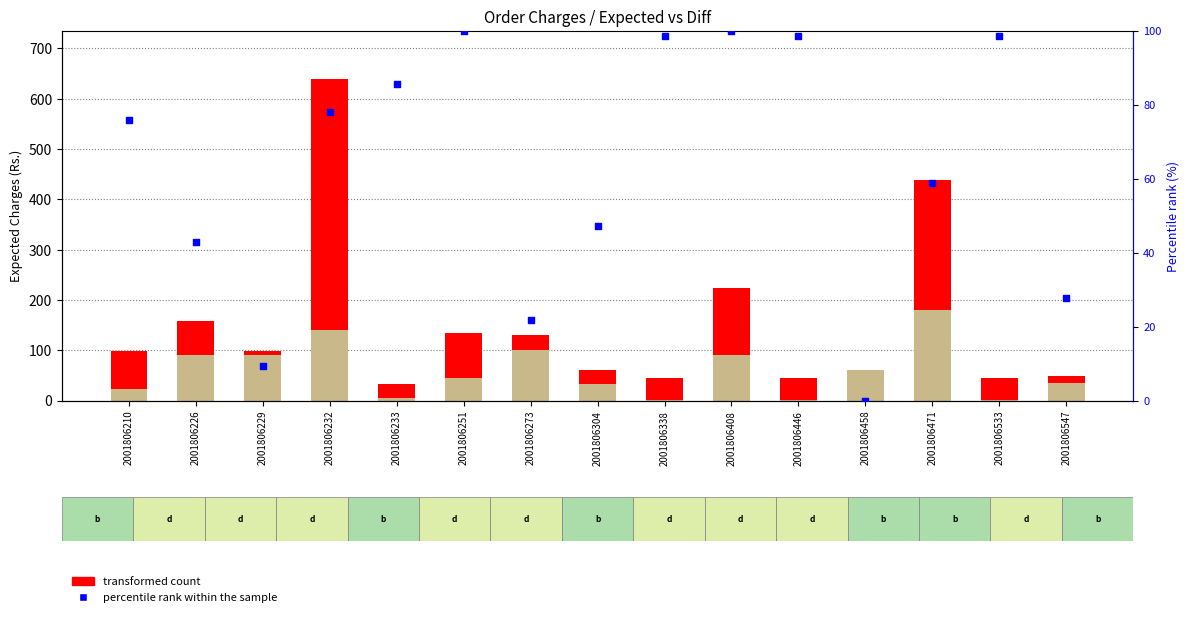

Which series reaches the maximum Y coordinate?

transformed count